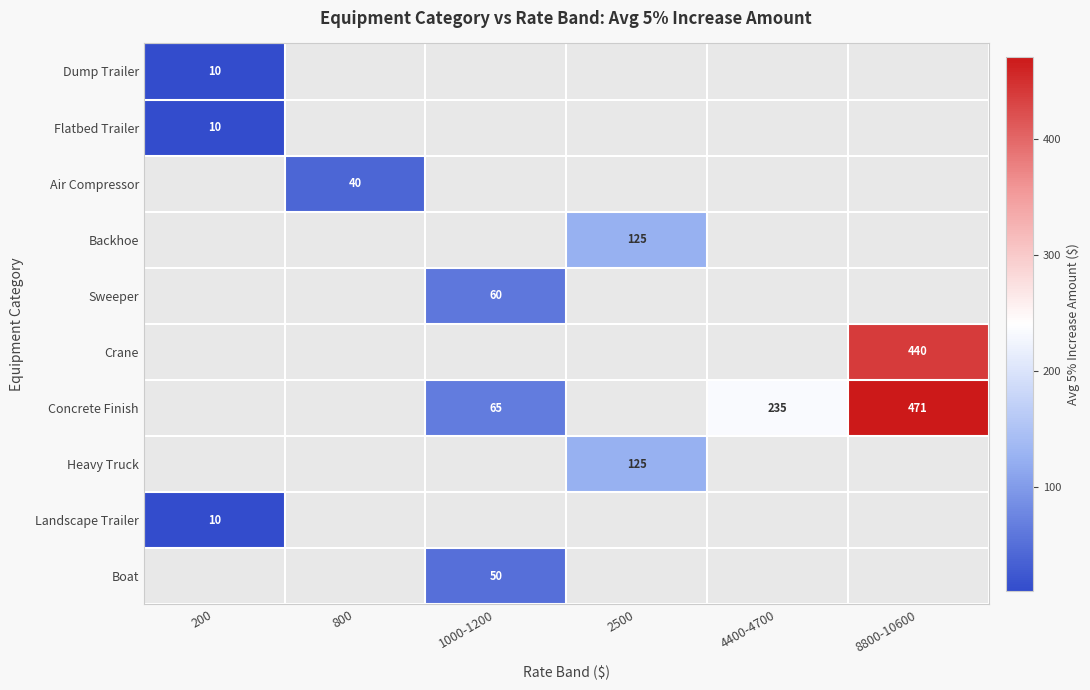

At which category does the chart reach its minimum across all series?

200